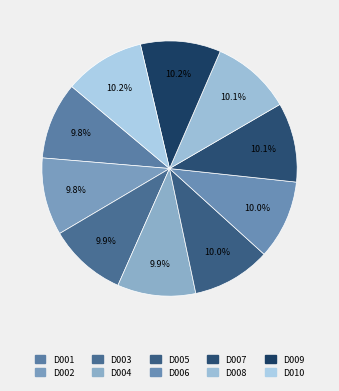

To the nearest percent, what percentage of the pie is D002?

10%